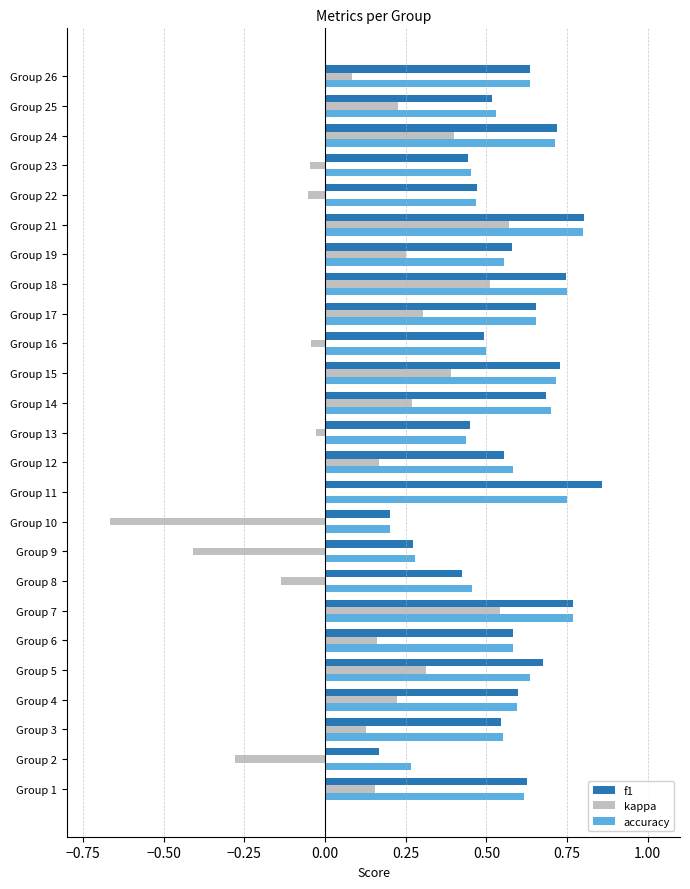

What are all the series names shown in the legend?

f1, kappa, accuracy